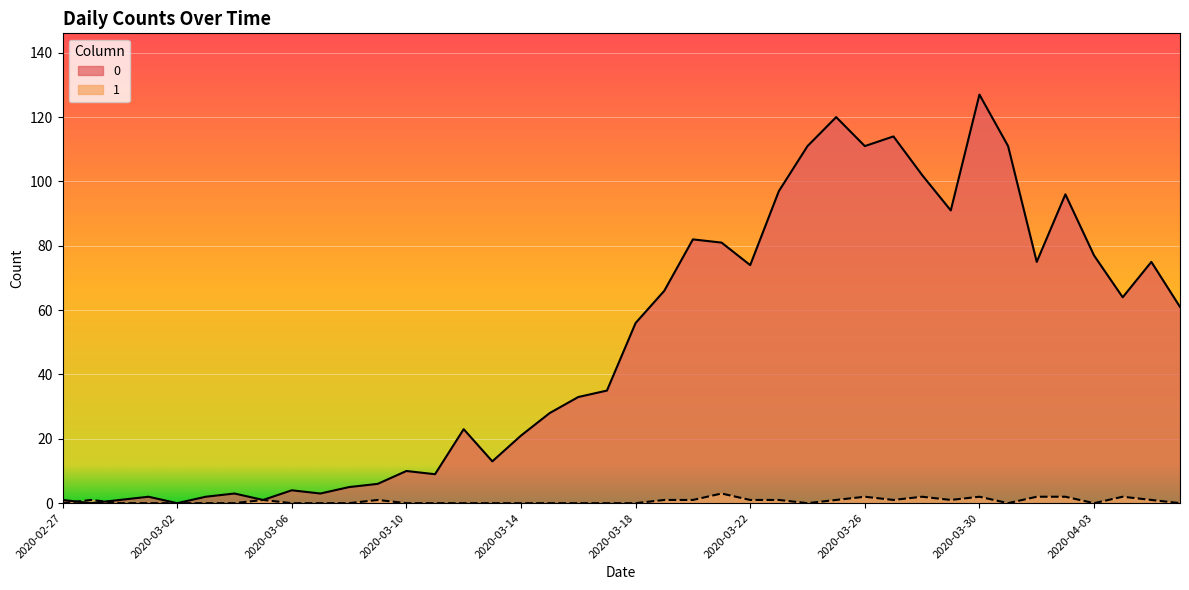

Count the number of data series in this chart.

2